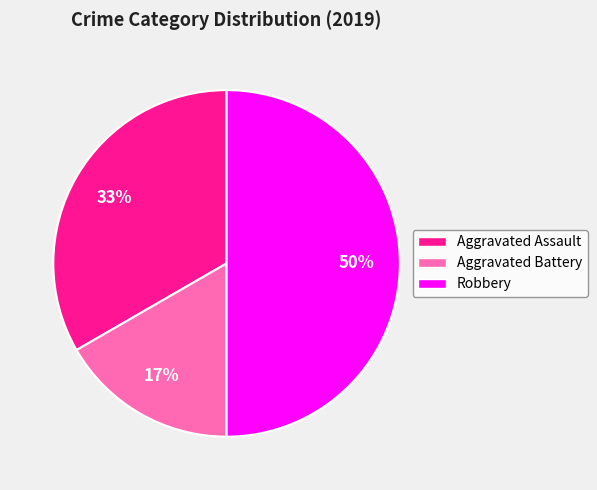

True or false: Robbery accounts for 62% of the total.

False